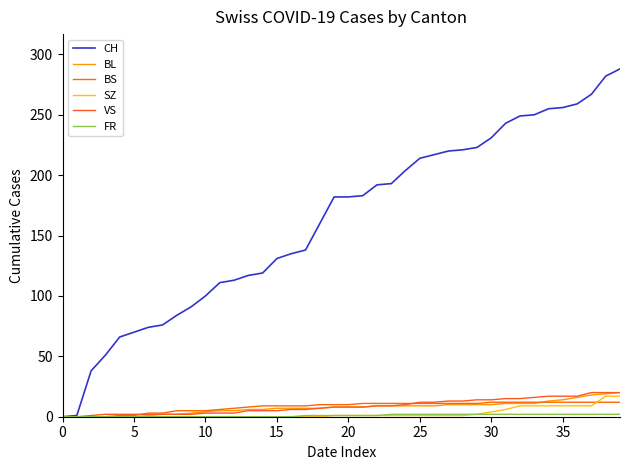

What is the sum of all BS values?

329